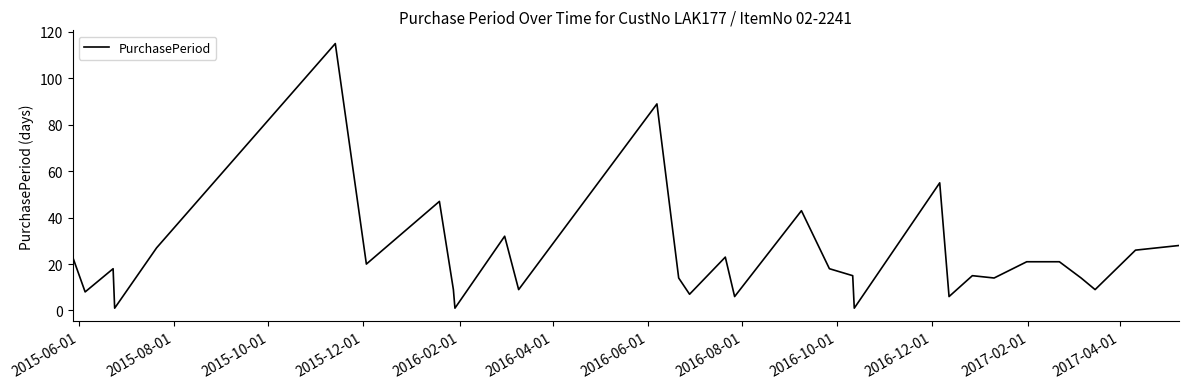

What is the difference between the maximum and minimum values?

114